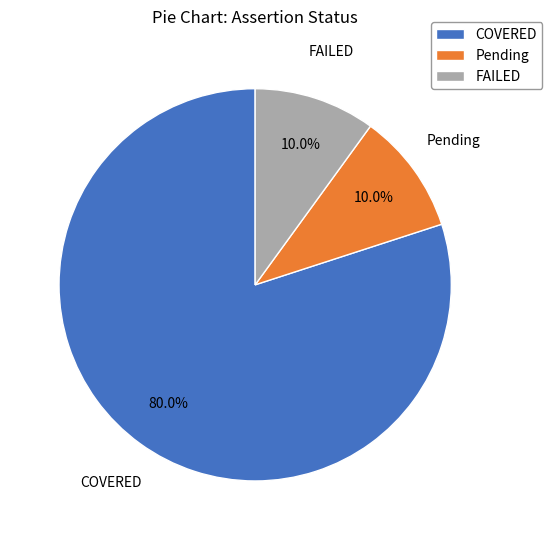

Is it true that COVERED is 68% of the pie?

False